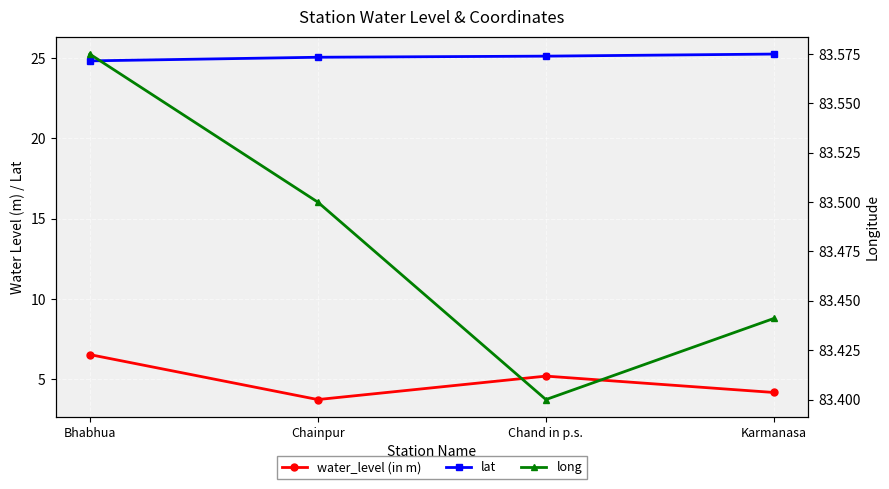

Rank the series at Karmanasa from lowest to highest value.

water_level (in m), lat, long